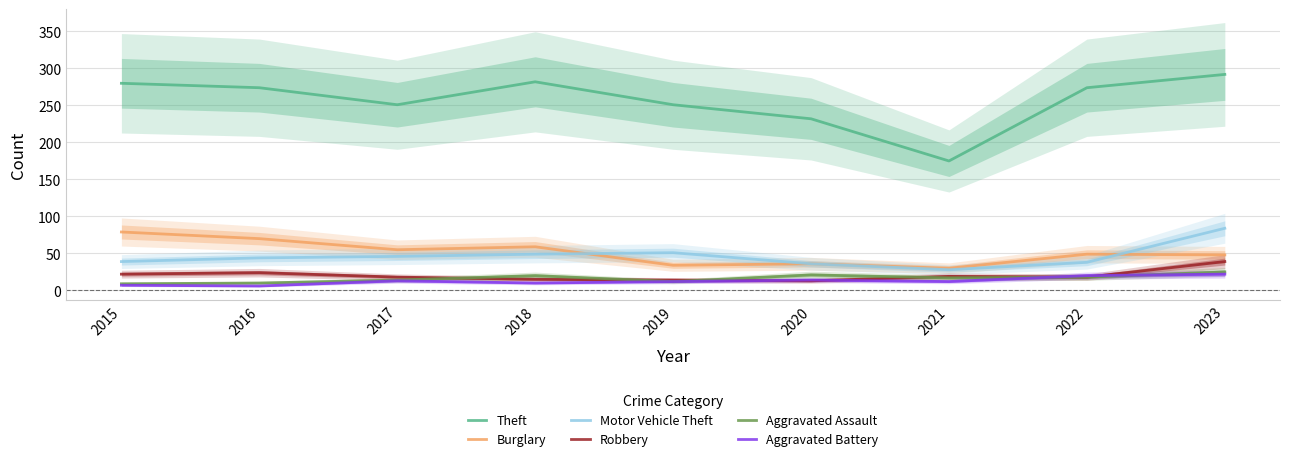

What is the difference between the maximum and minimum values in the Burglary series?

49